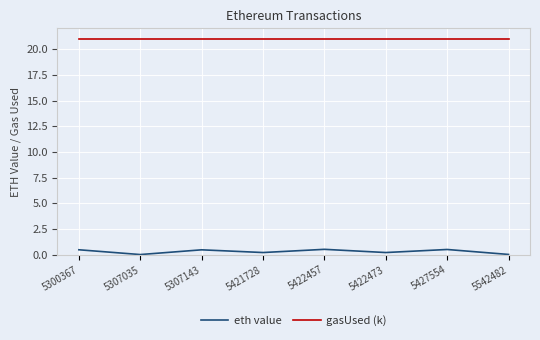

What is the total value across all series at 5300367?

21.5